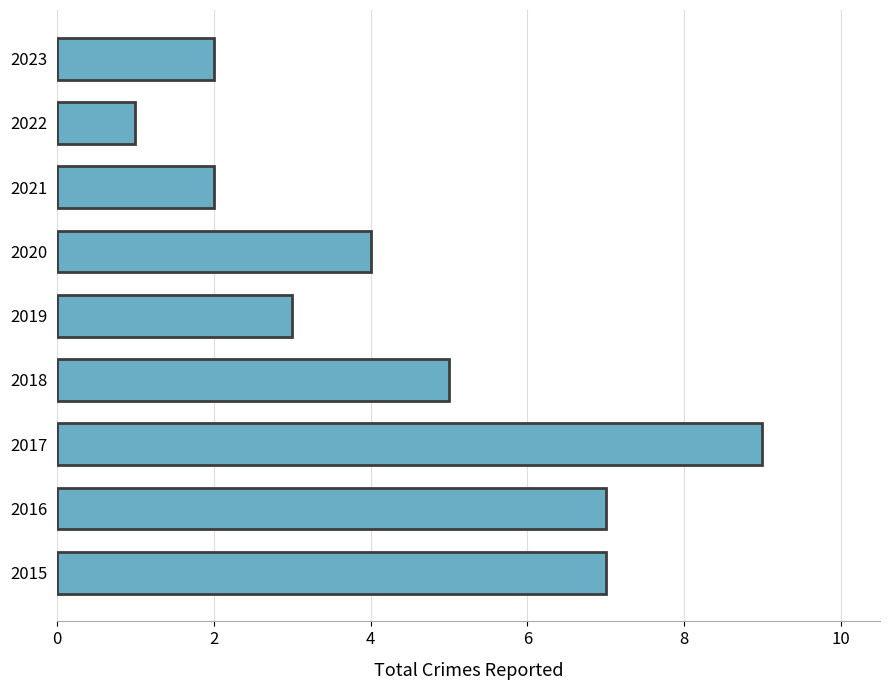

Which has a higher value, 2021 or 2016?

2016